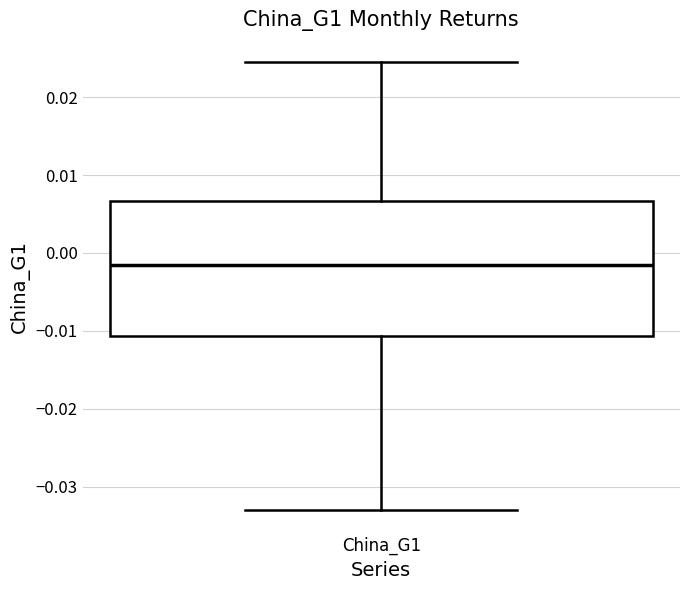

Transcribe this box plot: give where the median line is, the range the box spans, and where the two whiskers end, as read against the y-axis. The values are not printed on the chart, so give them approximately, as read against the axis.

median -0.002, box -0.011 to 0.007, whiskers -0.033 to 0.024